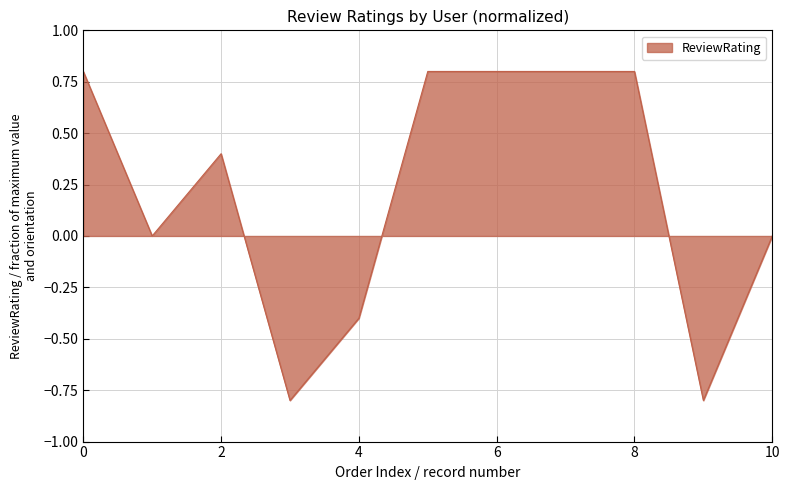

What is the minimum value shown in the chart?

-0.8